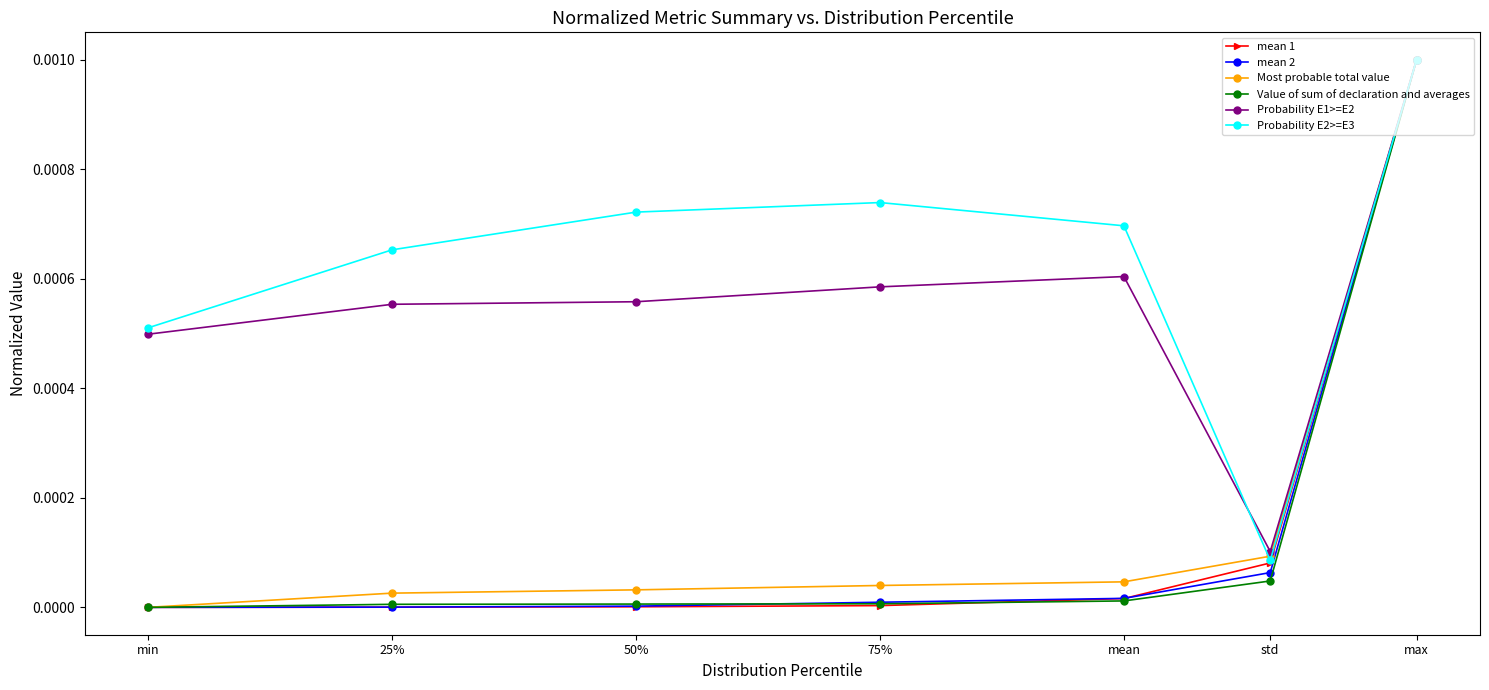

Which series changed the most between mean and max?

Value of sum of declaration and averages